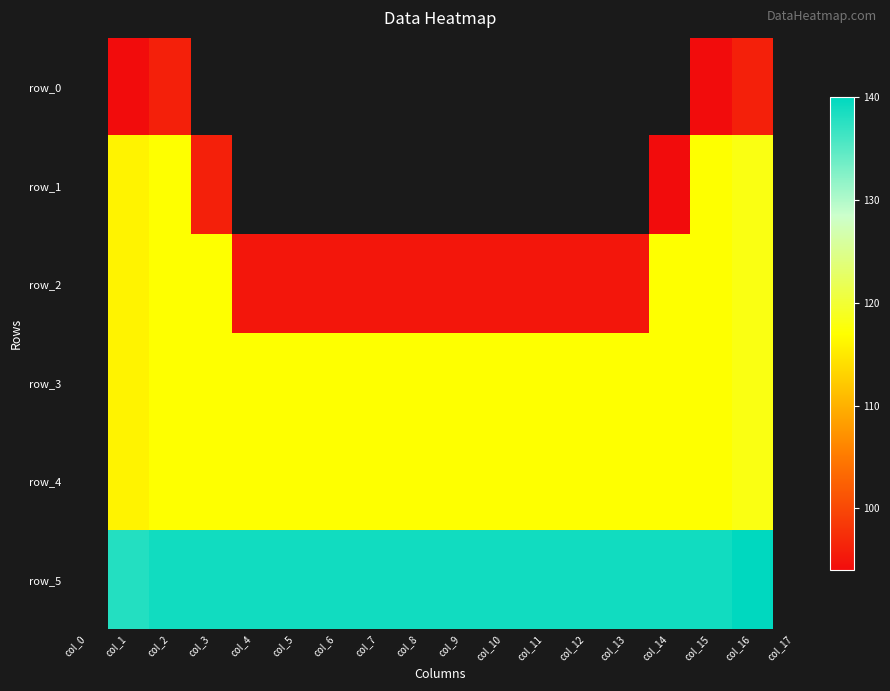

True or false: row_5 has a value of 56.1 at col_5.

False